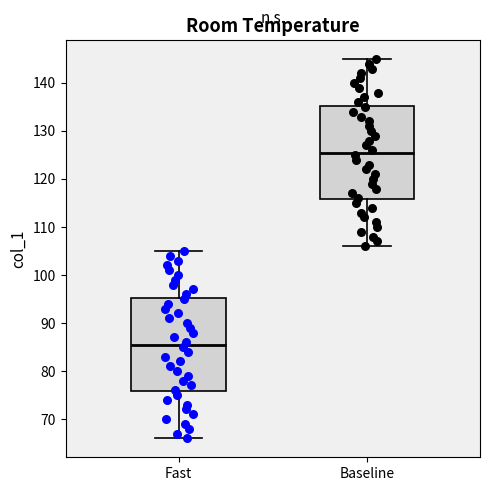

Reading left to right, transcribe this box plot: for each box, give where its median line is, the range the box spans, and where its two whiskers end, as read against the y-axis. The values are not printed on the chart, so give them approximately, as read against the axis.

Fast: median 86, box 76 to 95, whiskers 66 to 105
Baseline: median 126, box 116 to 135, whiskers 106 to 145